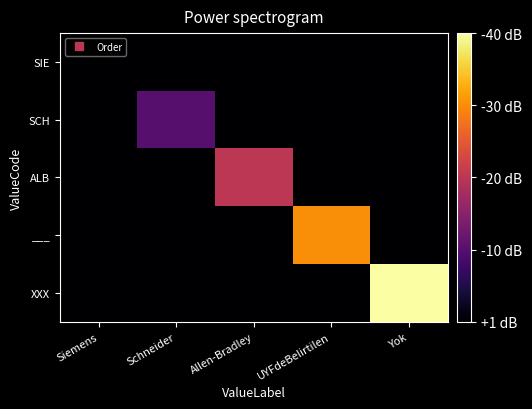

How many categories are shown in the chart?

5